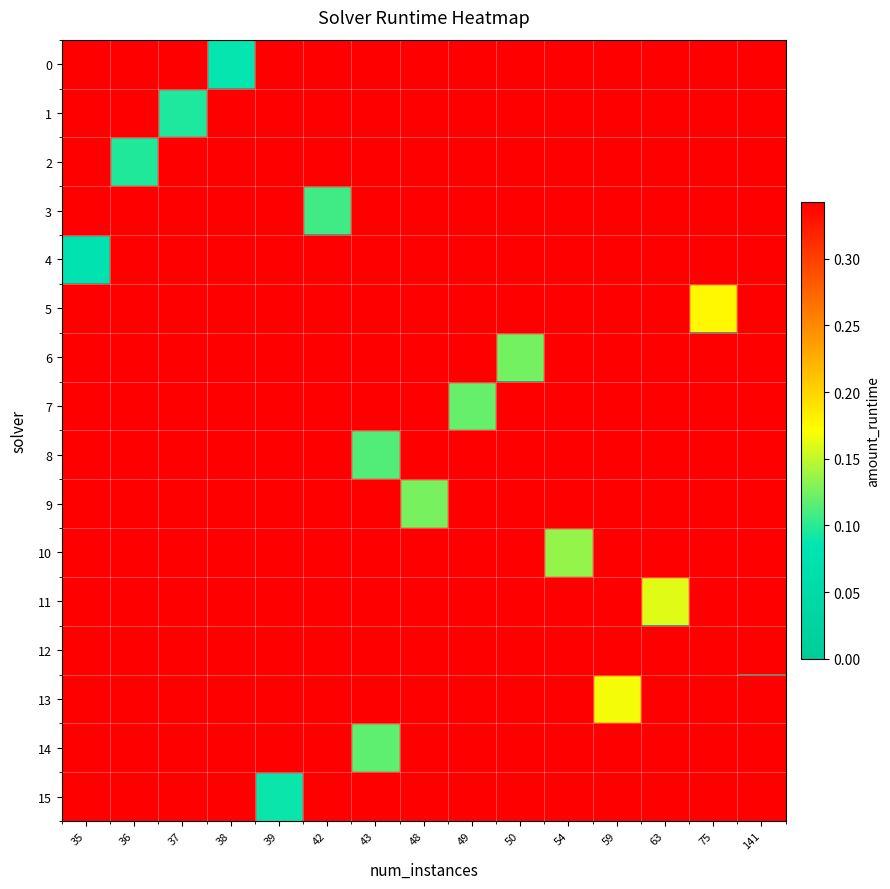

At how many categories does at least one series exceed 0?

15